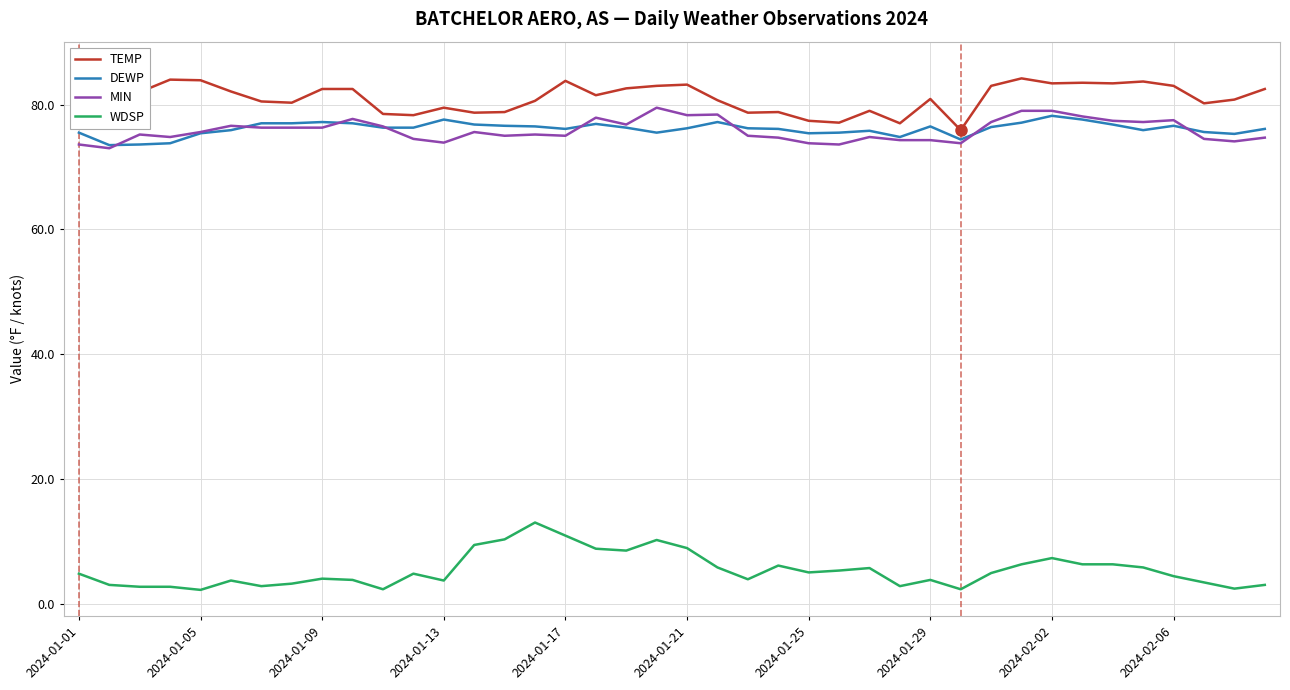

Where is DEWP nearest to the value 75?

27